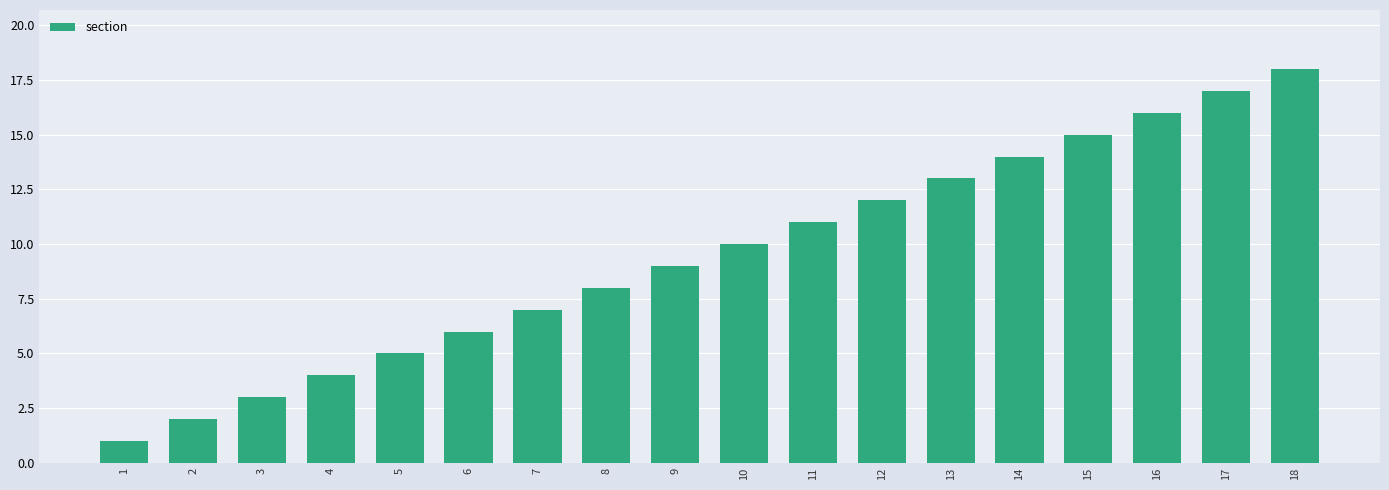

What is the change in value from 5 to 14?

+9